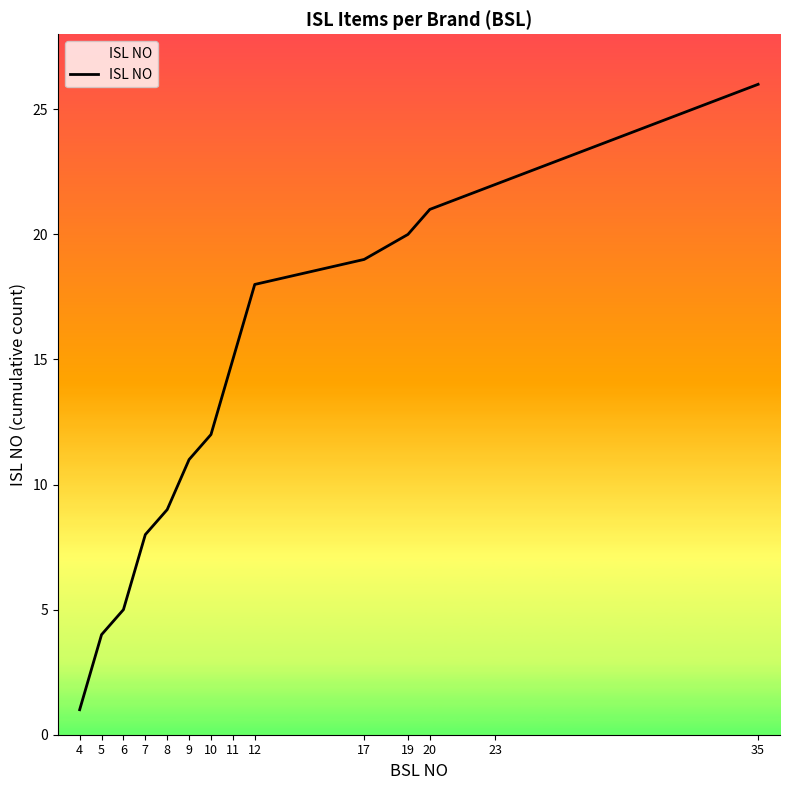

Which label corresponds to the largest value in the chart?

35